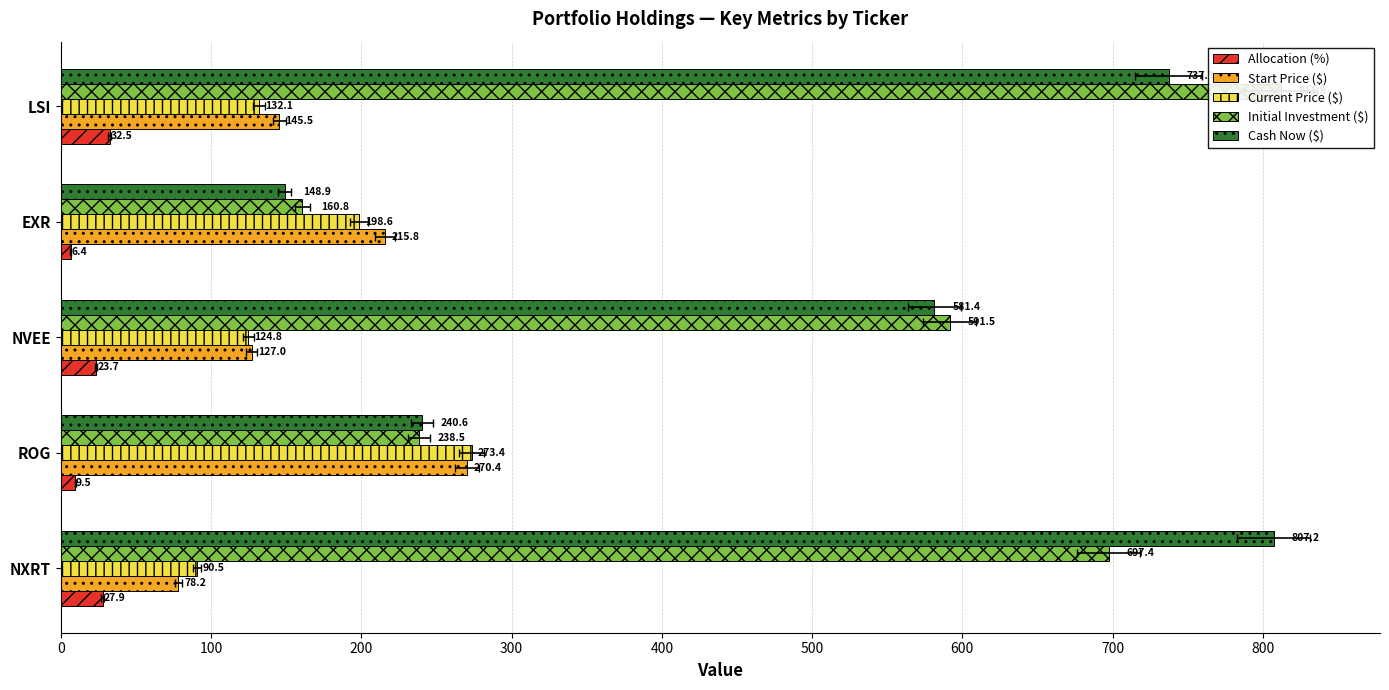

Rank the series by their maximum value, from lowest to highest.

Allocation (%), Start Price ($), Current Price ($), Cash Now ($), Initial Investment ($)